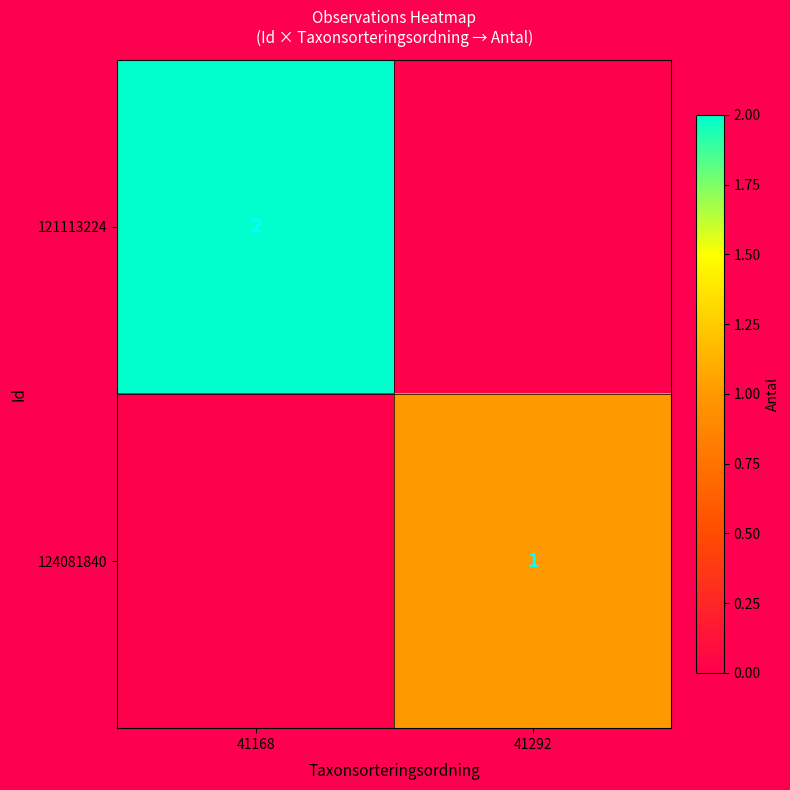

True or false: 124081840 has a value of 1 at 41292.

True